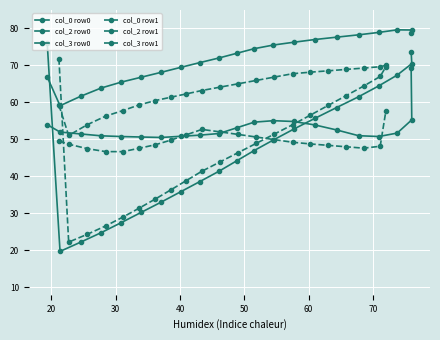

What is the difference between the highest and lowest values at 10?

26.4